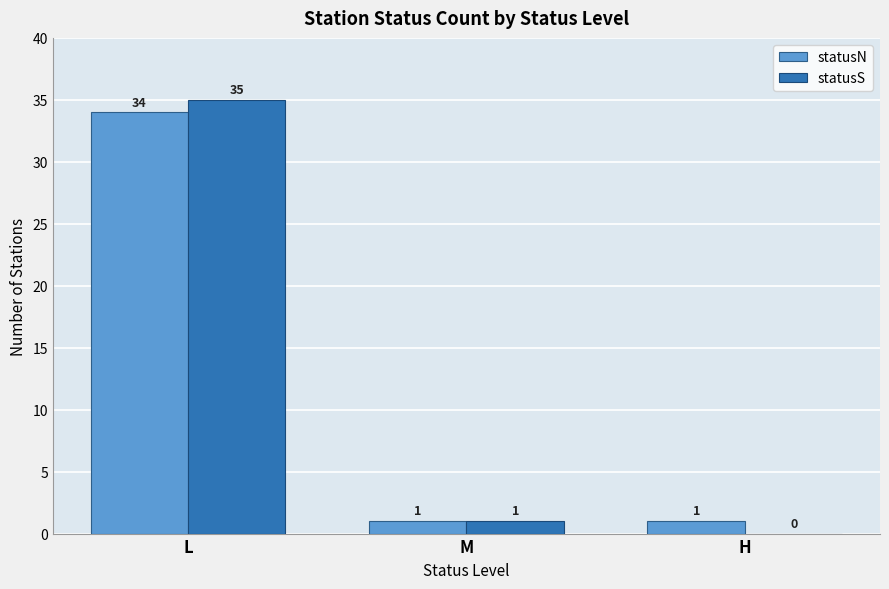

Between L and M, which series saw the biggest shift?

statusS